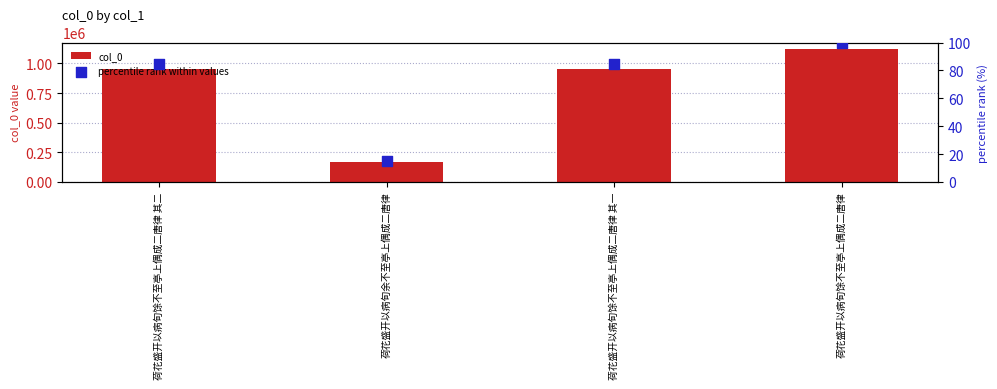

What is the total value across all series at 荷花盛开以病旬馀不至亭上偶成二唐律?

1121106.0